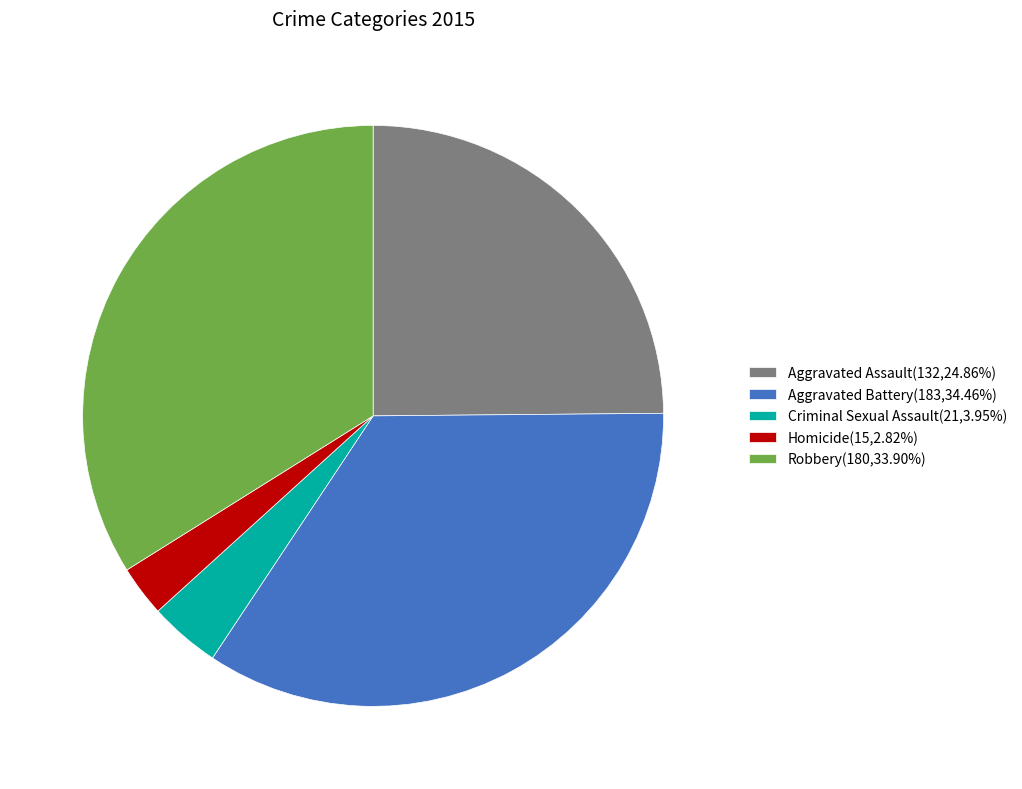

Is there any slice that represents more than half of the pie?

No